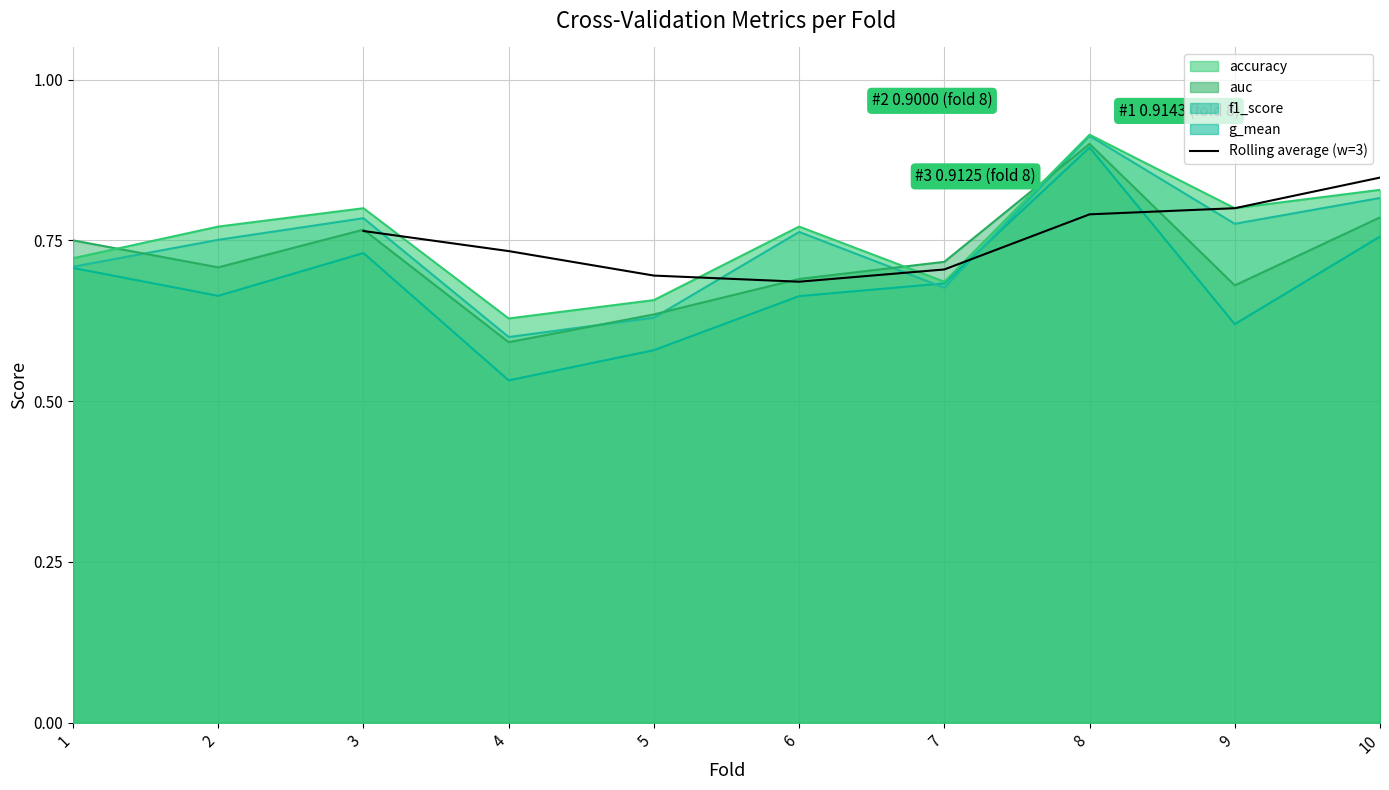

At which category does the data reach its first local valley?

6